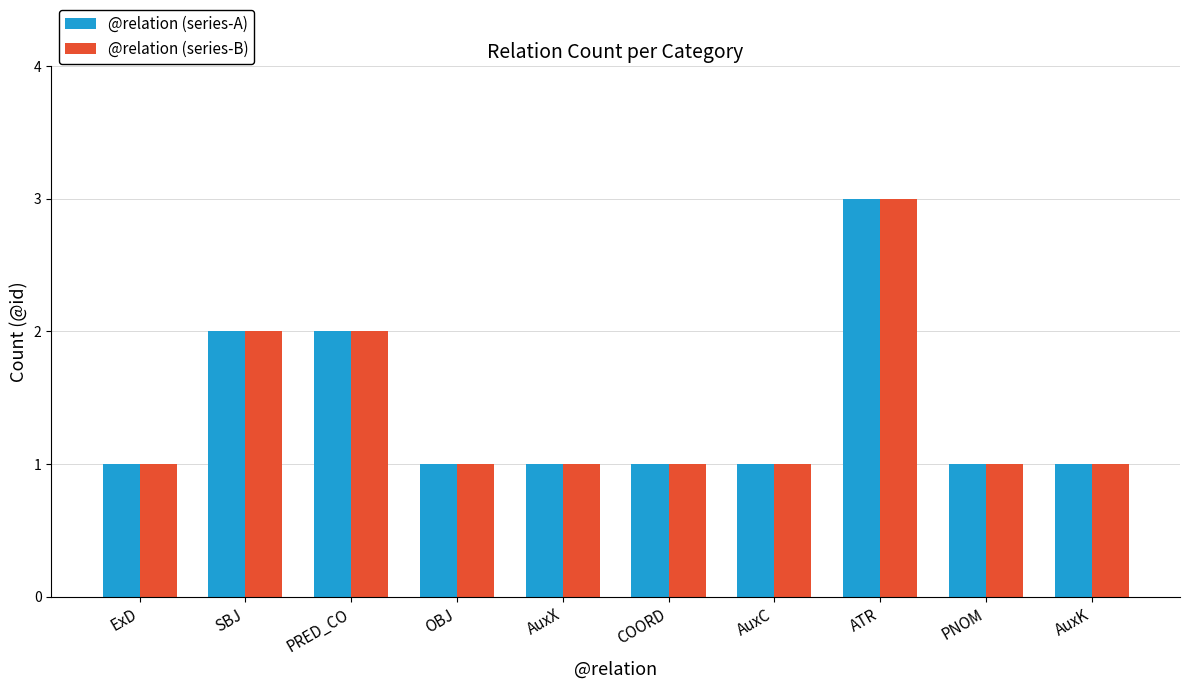

Is the value of @relation (series-A) at ATR greater than the value of @relation (series-B) at COORD?

Yes